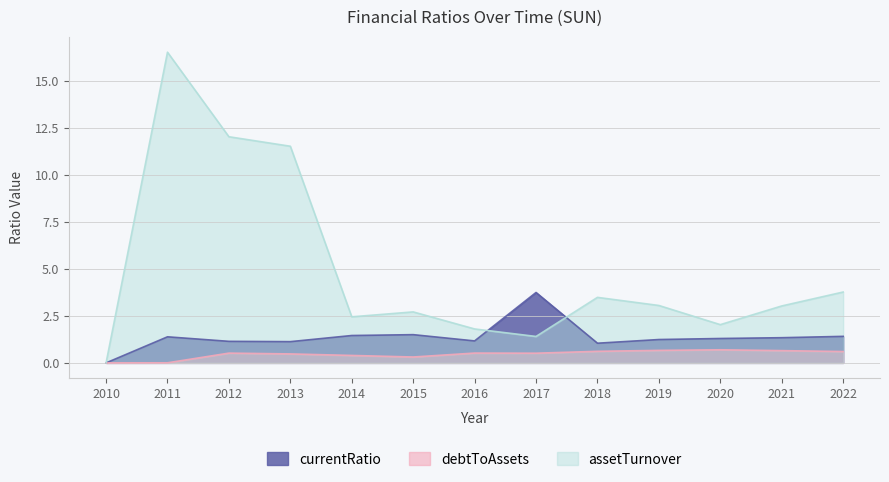

True or false: debtToAssets and currentRatio cross at least once.

False